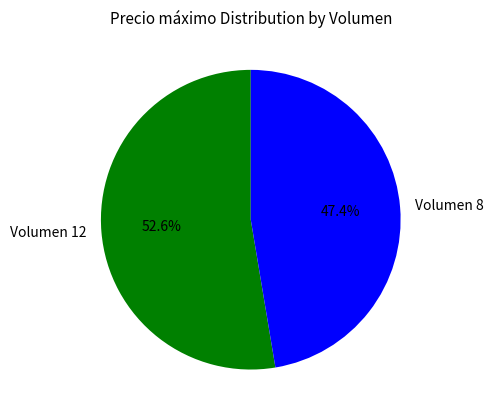

Is there a majority slice in this chart?

Yes